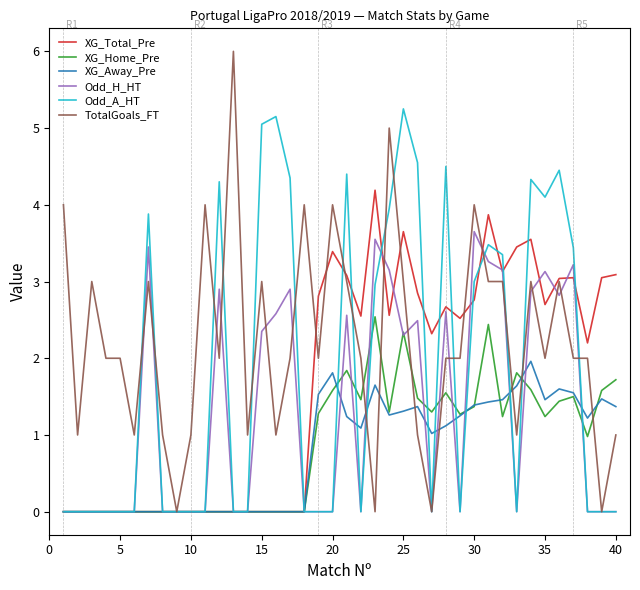

Which series has the largest total across all categories?

TotalGoals_FT